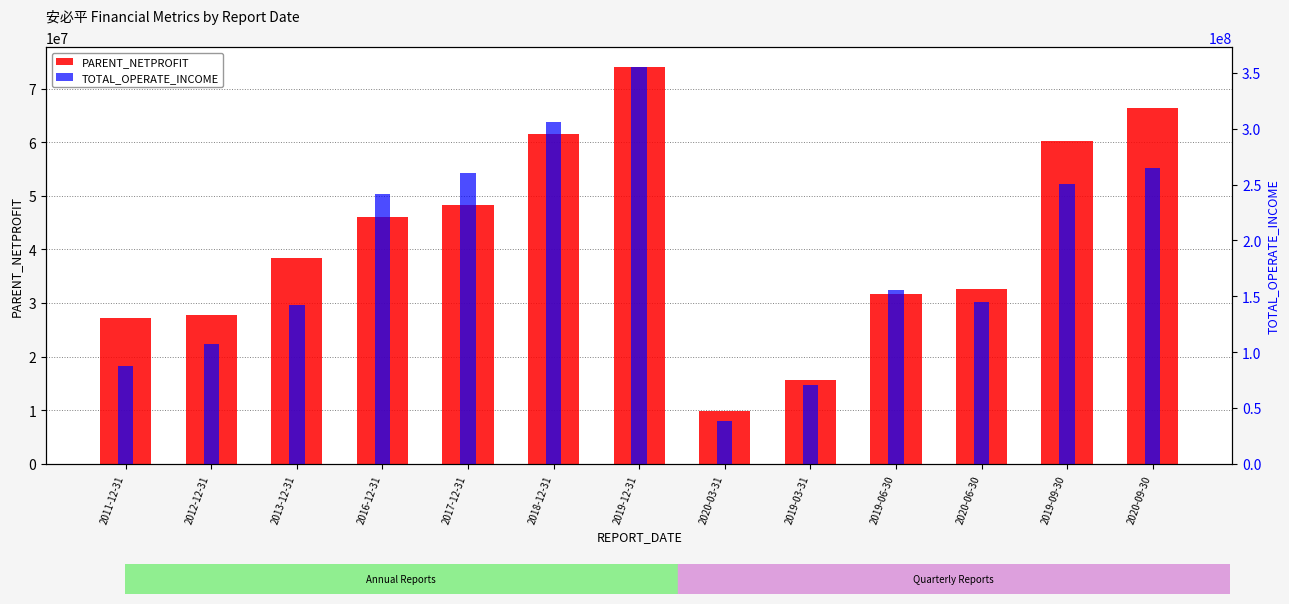

What is the greatest value displayed?

355159969.6